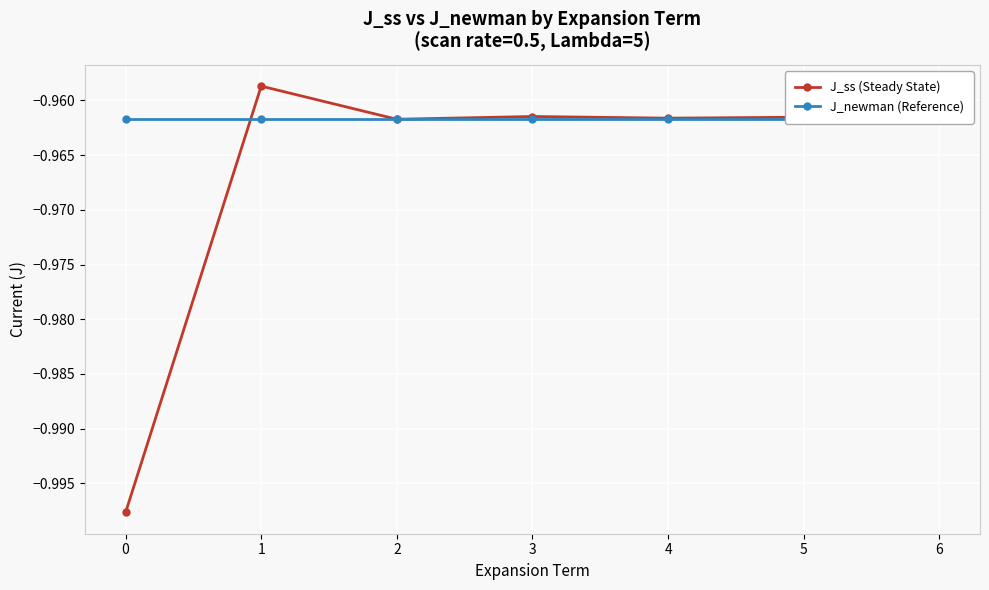

After their last crossing, which series has the higher values: J_newman (Reference) or J_ss (Steady State)?

J_ss (Steady State)